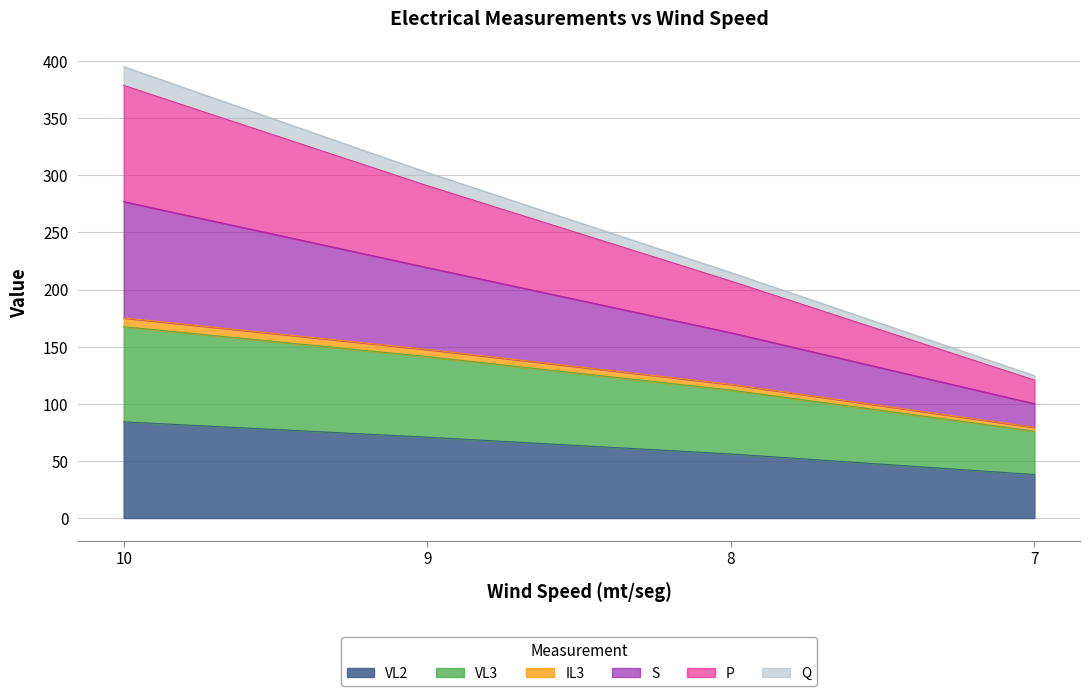

At which label is VL3 closest to 121?

8